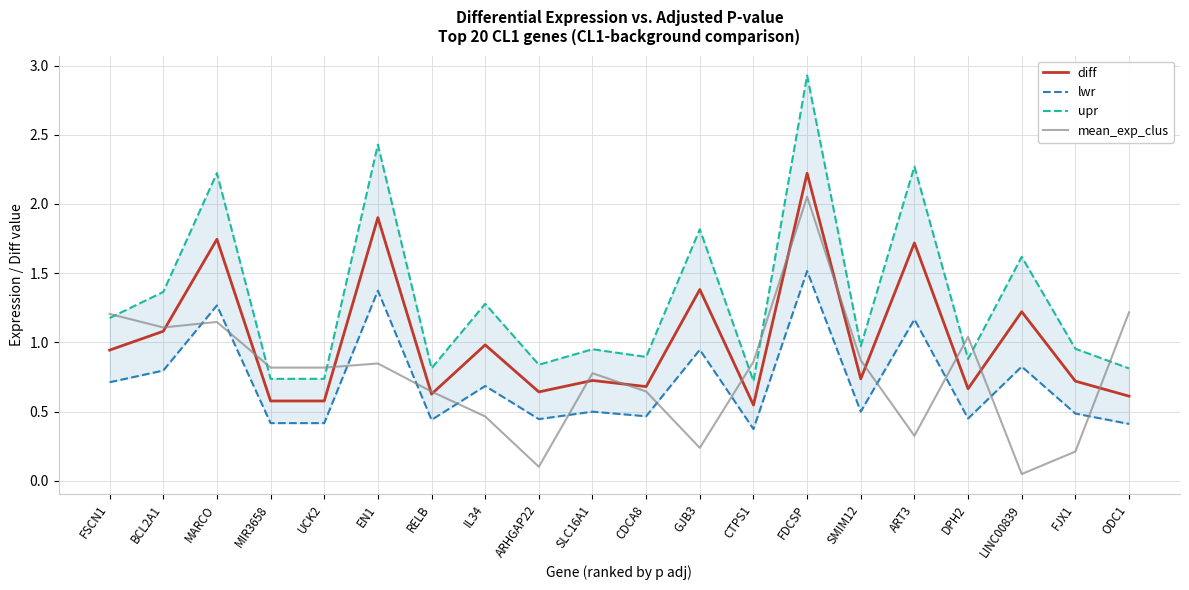

What is the sum of the diff values at MIR3658 and ARHGAP22?

1.2